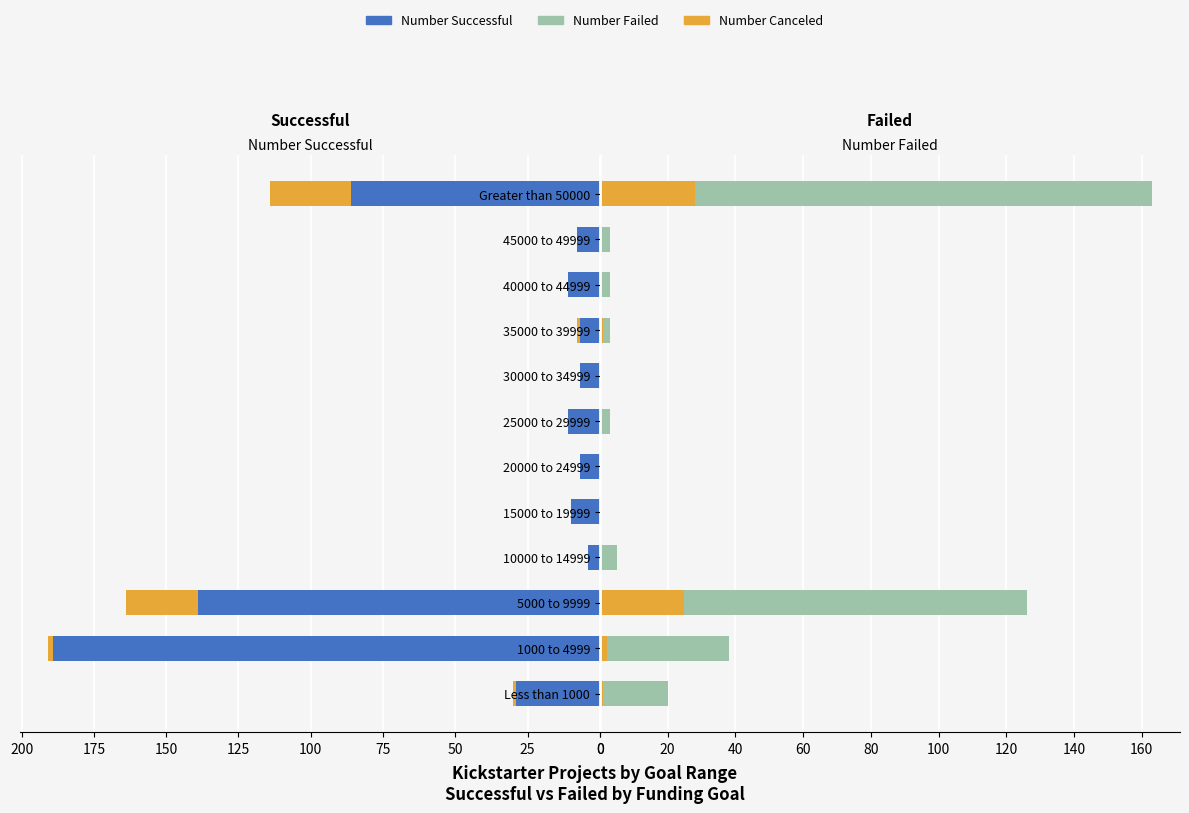

At how many categories does at least one series exceed 33?

3